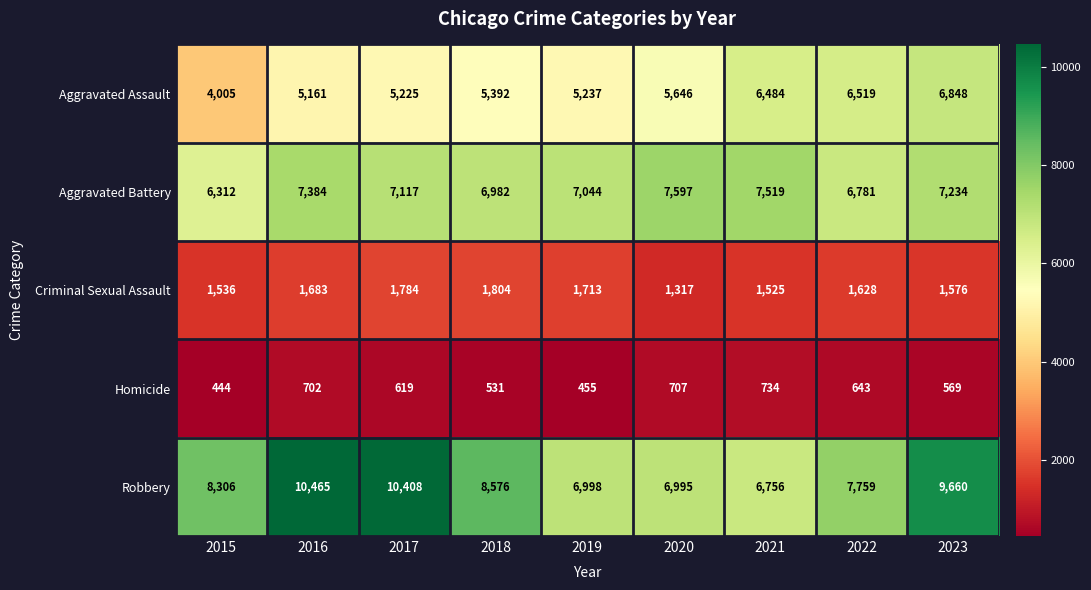

Which series has the widest spread of values?

Robbery